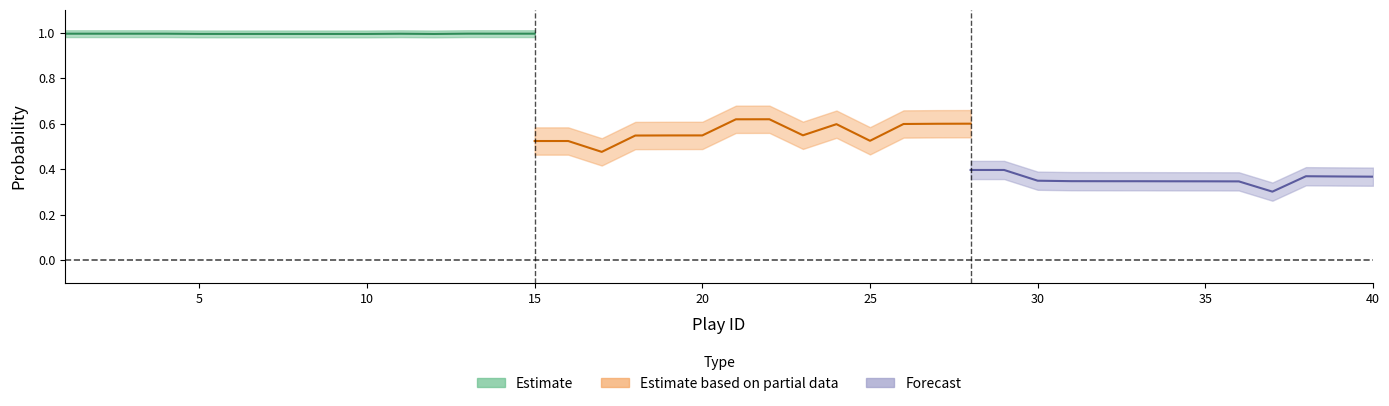

How many interior local valleys does the win_prob series have?

7